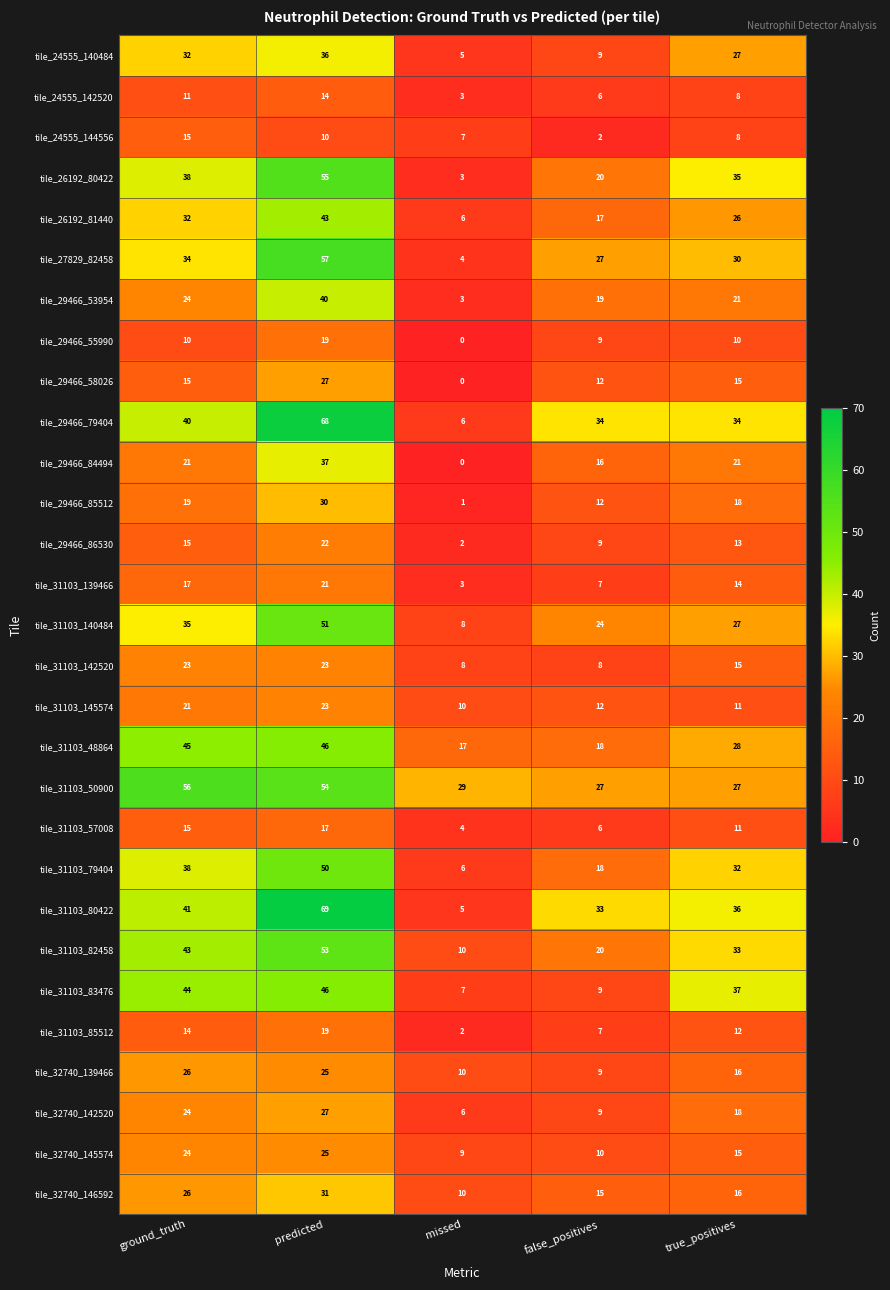

Is the value of tile_24555_144556 at predicted greater than the value of tile_31103_57008 at missed?

Yes